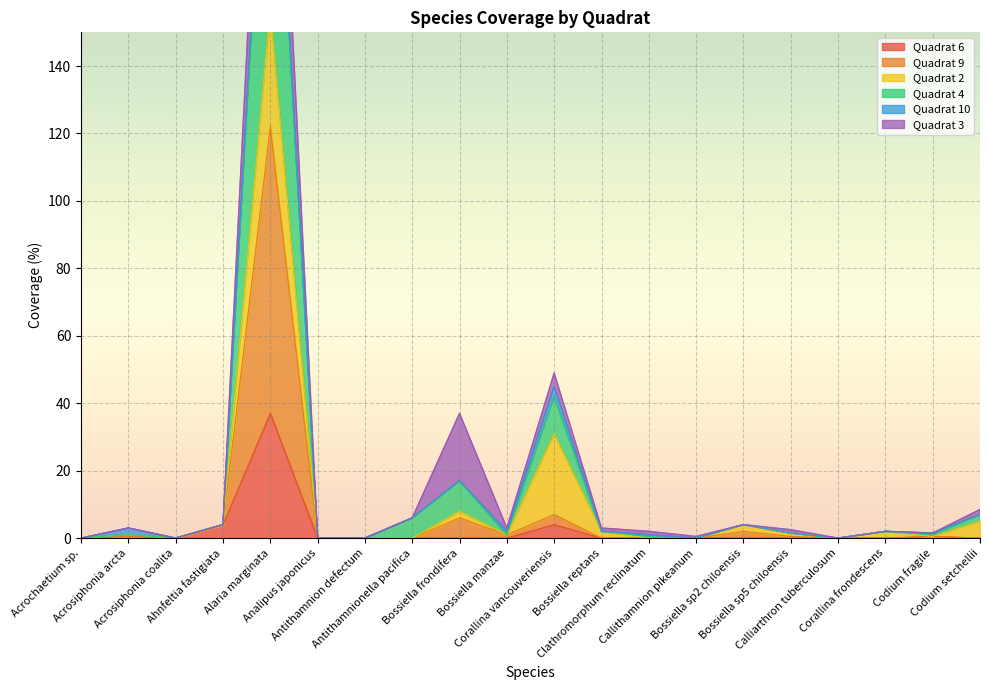

What is the maximum value for Quadrat 6?

37.0